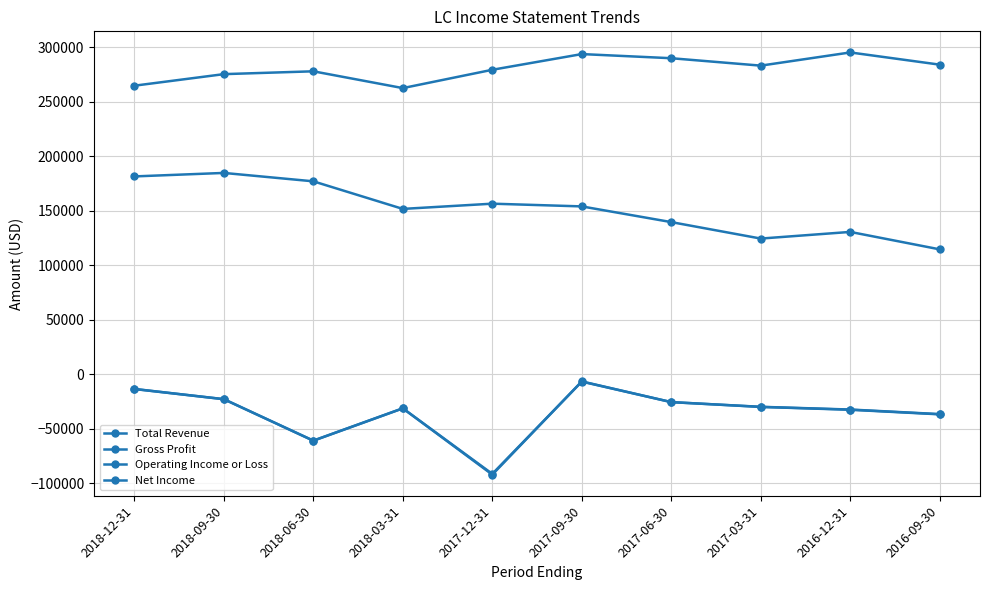

How many values in the Operating Income or Loss series are below -29900?

5